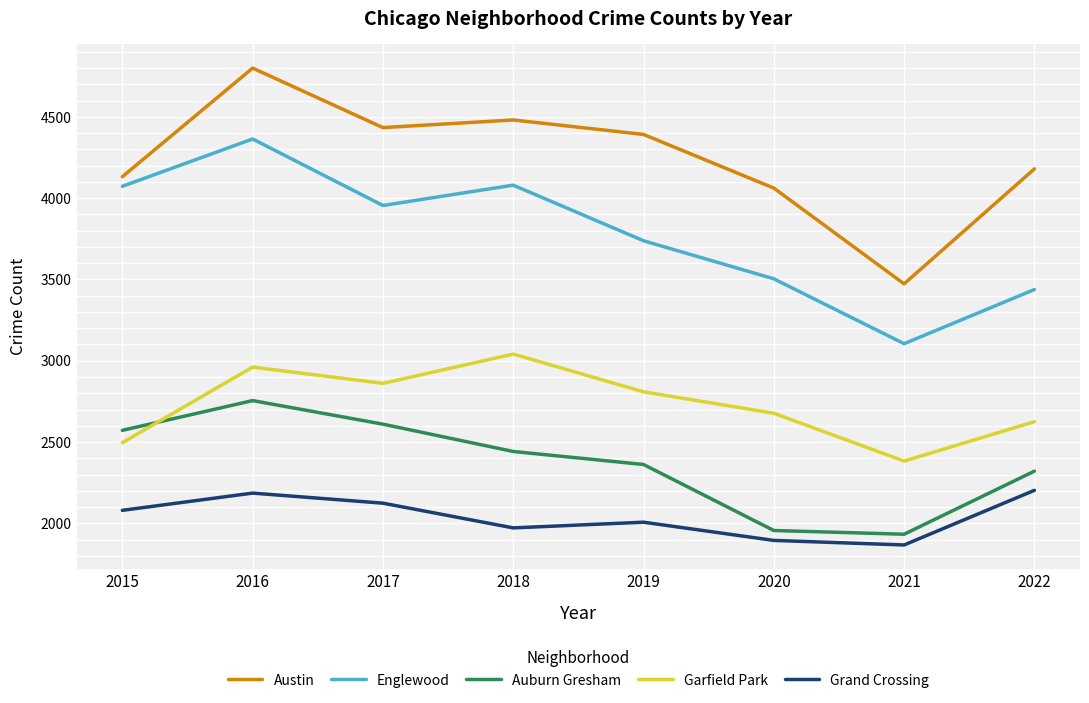

True or false: Grand Crossing and Auburn Gresham intersect in this chart.

False